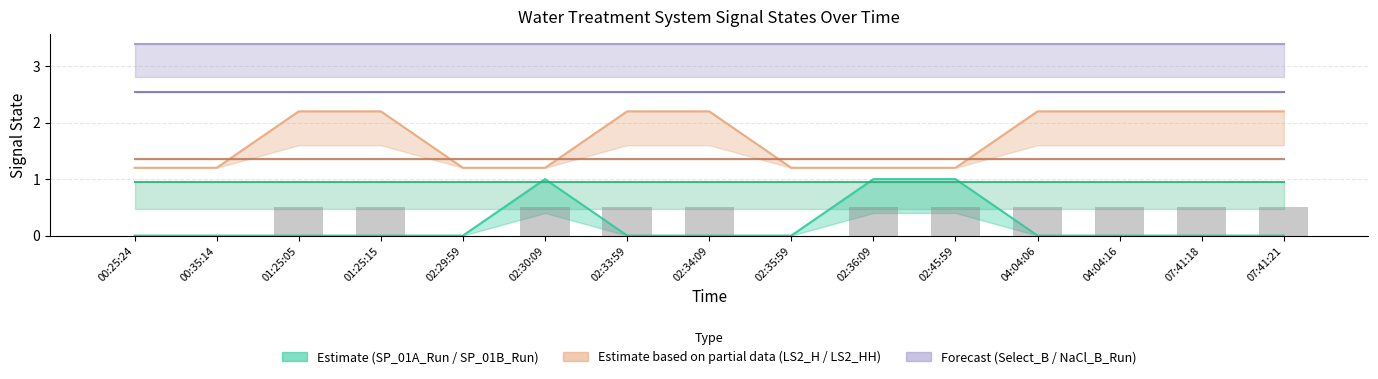

Reading left to right, what are all the values shown in this chart?

00:25:24=0.0	00:35:14=0.0	01:25:05=0.5	01:25:15=0.5	02:29:59=0.0	02:30:09=0.5	02:33:59=0.5	02:34:09=0.5	02:35:59=0.0	02:36:09=0.5	02:45:59=0.5	04:04:06=0.5	04:04:16=0.5	07:41:18=0.5	07:41:21=0.5